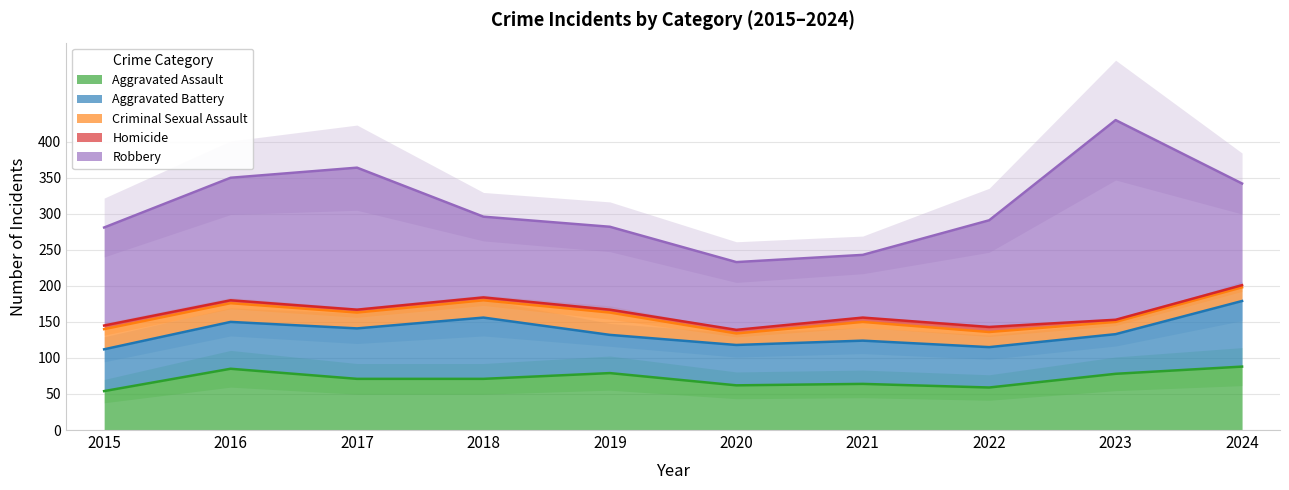

Reading left to right, transcribe all the data shown in this chart.

Aggravated Assault: 2015=54	2016=85	2017=71	2018=71	2019=79	2020=62	2021=64	2022=59	2023=78	2024=88
Aggravated Battery: 2015=58	2016=65	2017=70	2018=85	2019=53	2020=56	2021=60	2022=56	2023=55	2024=91
Criminal Sexual Assault: 2015=28	2016=26	2017=22	2018=24	2019=31	2020=16	2021=26	2022=21	2023=17	2024=19
Homicide: 2015=5	2016=4	2017=4	2018=4	2019=4	2020=5	2021=6	2022=7	2023=3	2024=3
Robbery: 2015=136	2016=170	2017=197	2018=112	2019=115	2020=94	2021=87	2022=148	2023=277	2024=141